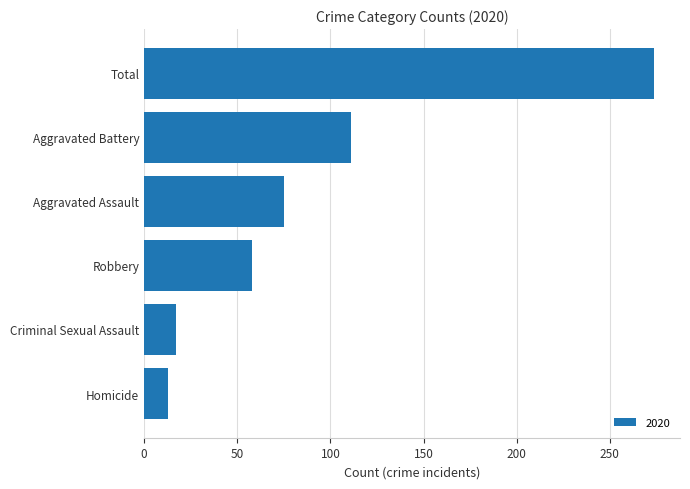

How many categories are shown in the chart?

6